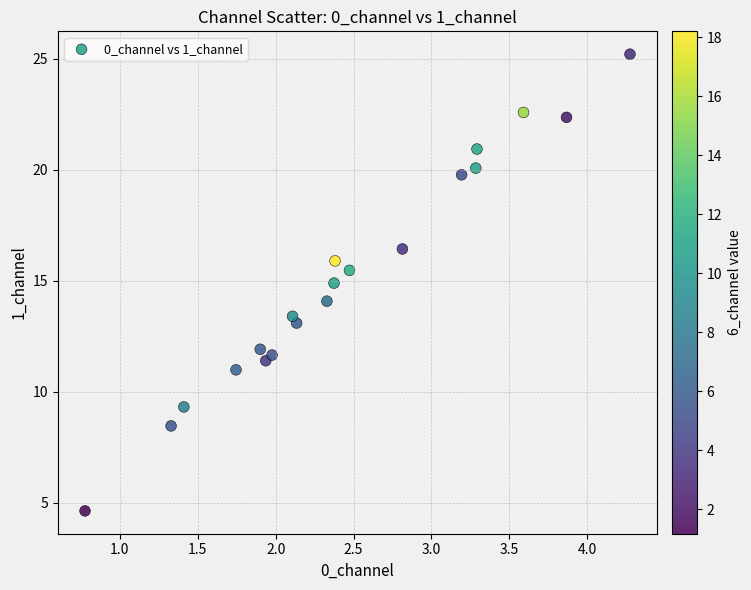

What is the range of X values (max minus min)?

3.5